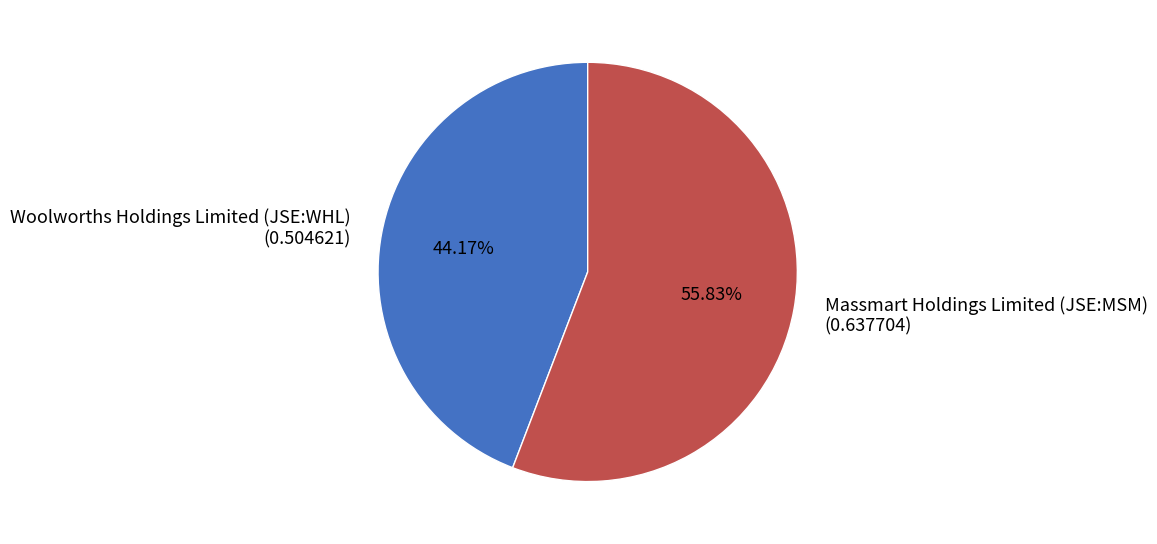

To the nearest percent, what is the difference between the Woolworths Holdings Limited (JSE:WHL) and Massmart Holdings Limited (JSE:MSM) slice percentages?

12%